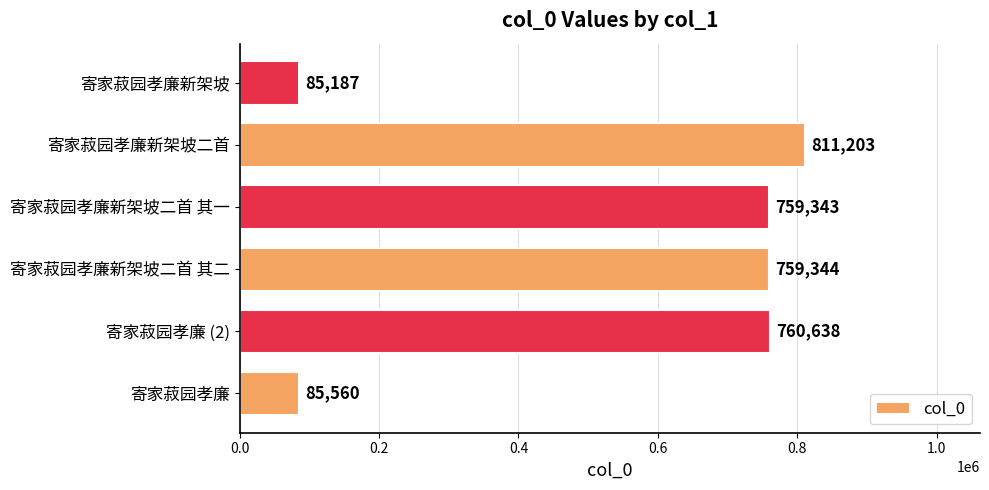

Approximately how many times larger is the value at 寄家菽园孝廉新架坡二首 其二 compared to 寄家菽园孝廉新架坡二首 其一?

1.0